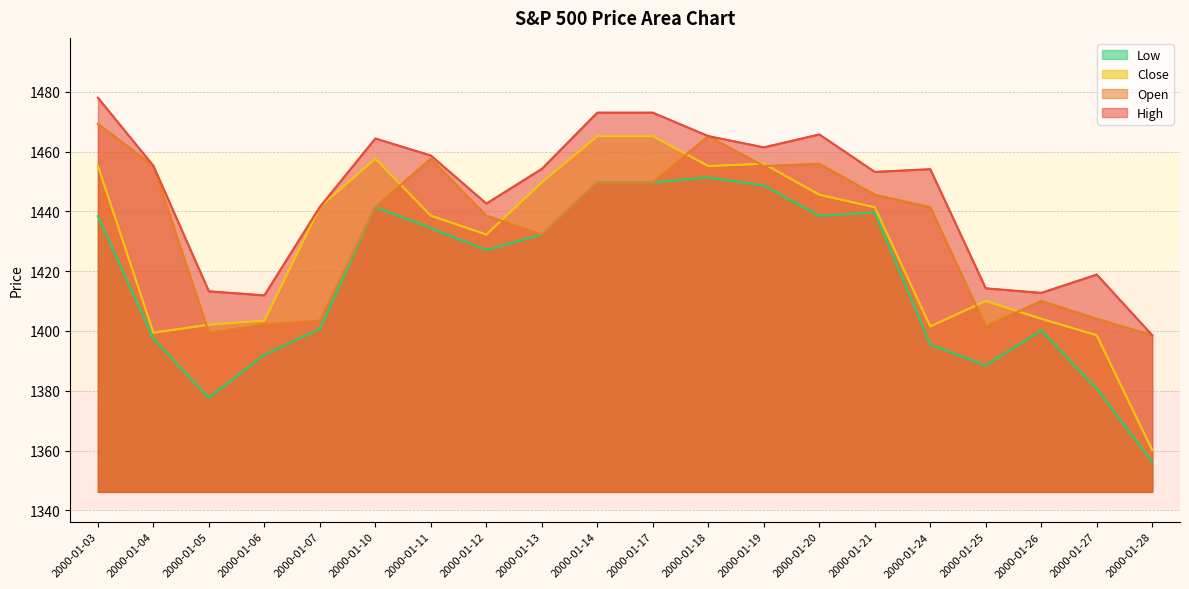

What is the sum of the Open values at 2000-01-04 and 2000-01-26?

2865.2